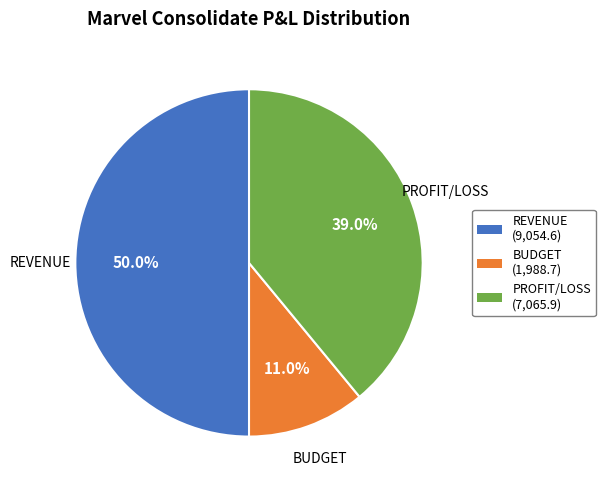

Is PROFIT/LOSS the majority of the pie?

No